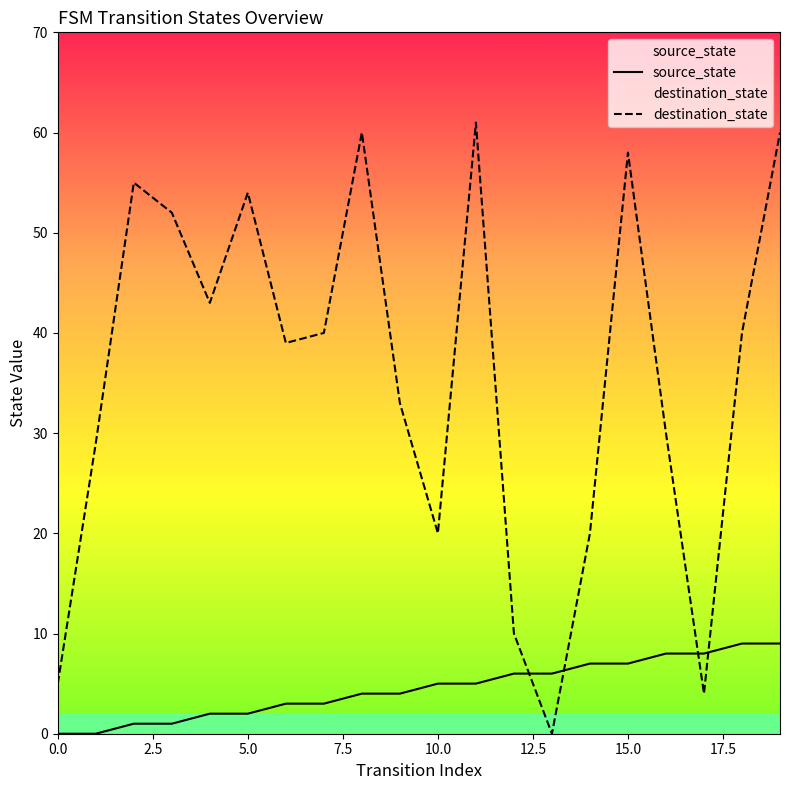

Is it true that source_state equals 5 at 10.0?

True